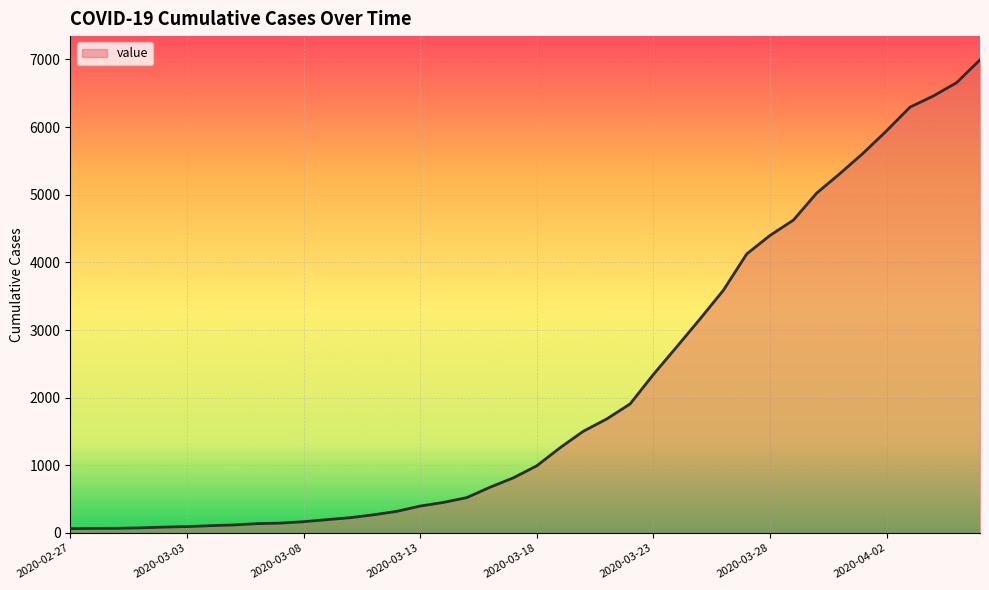

What is the difference between the maximum and minimum values?

6931